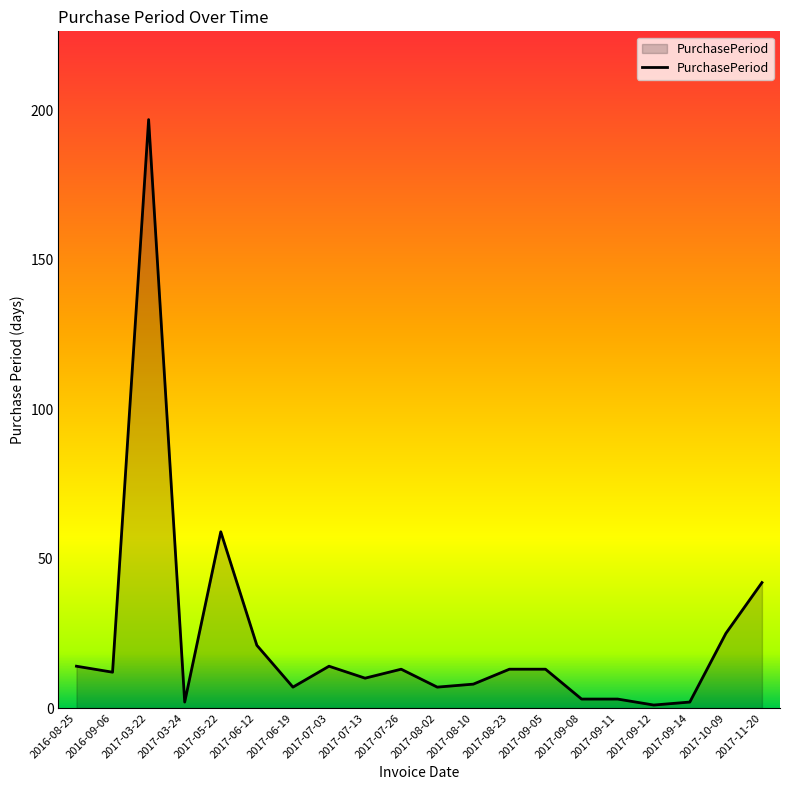

What position from the left is 2017-07-26?

10